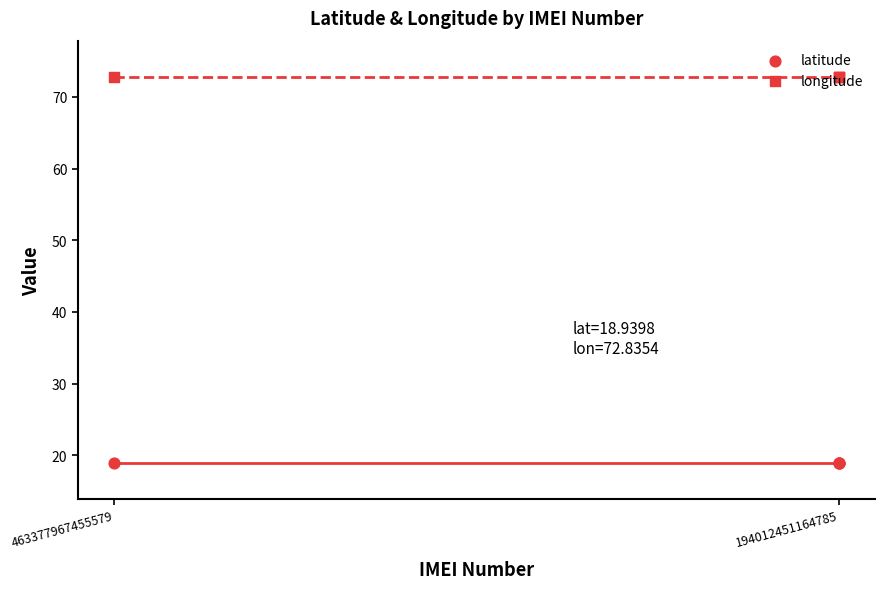

At which category is the sum across all series the highest?

463377967455579